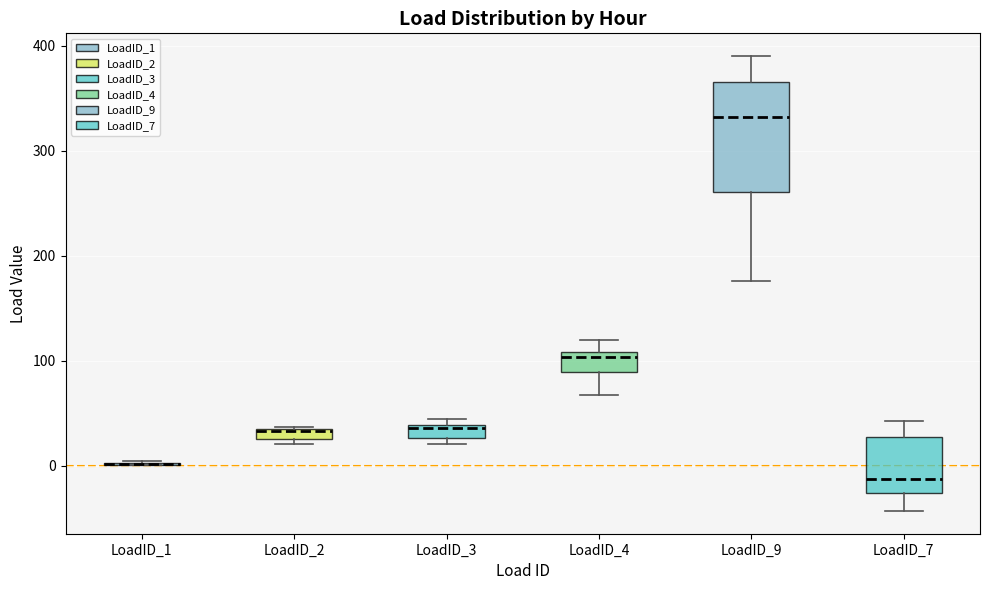

Comparing the boxes themselves (not the whiskers), which one is the tallest?

LoadID_9